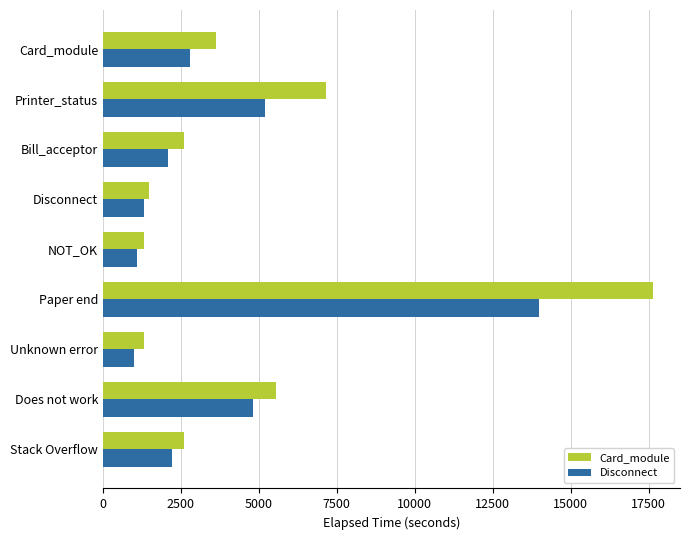

How many data points in Disconnect are less than 2200?

4